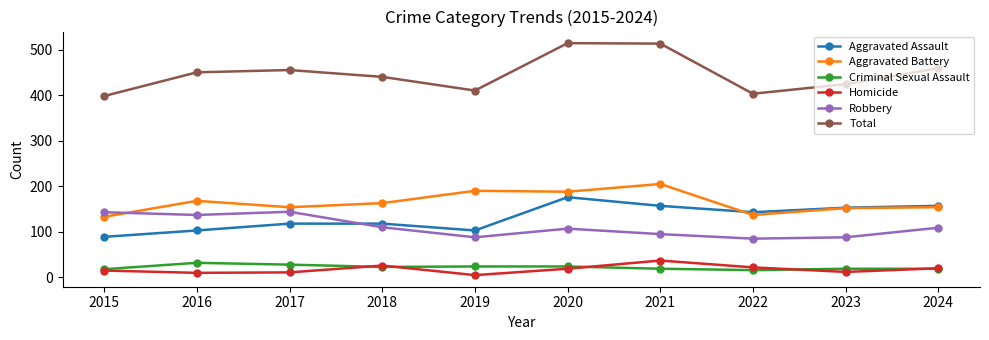

What is the lowest value of the Total series?

398